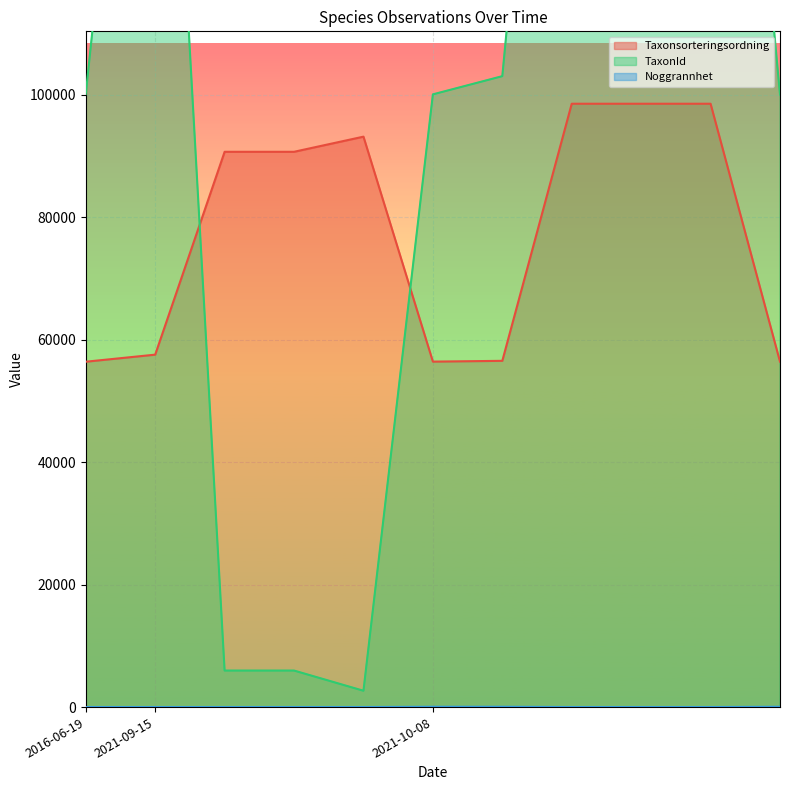

What is the highest value of the Noggrannhet series?

50